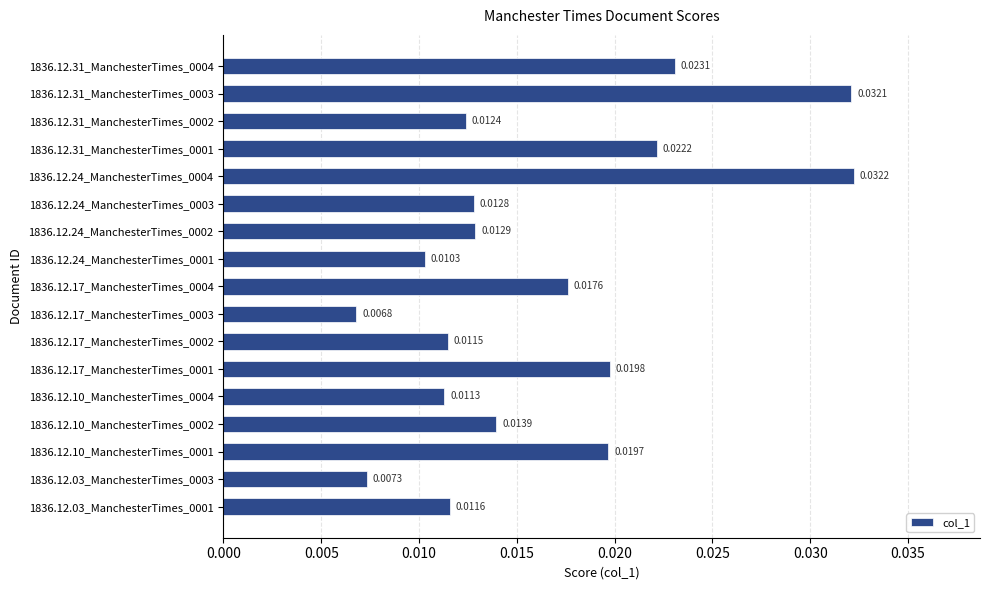

Does the chart contain stacked bars?

No